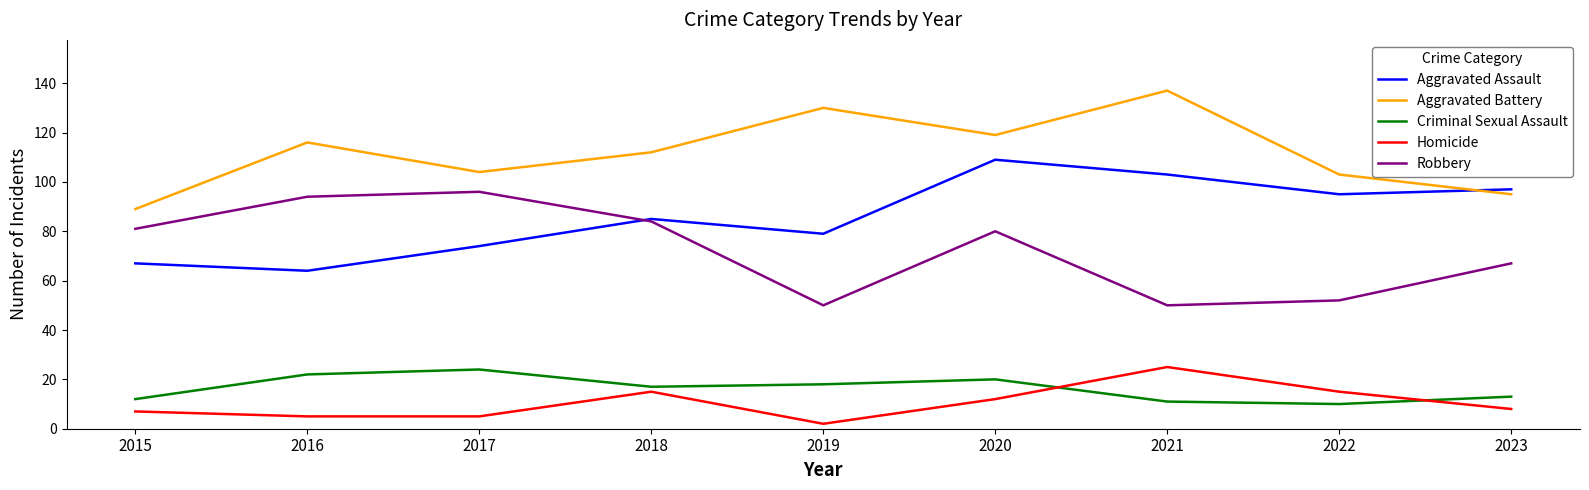

What is the spread (max minus min) of values at 2020?

107